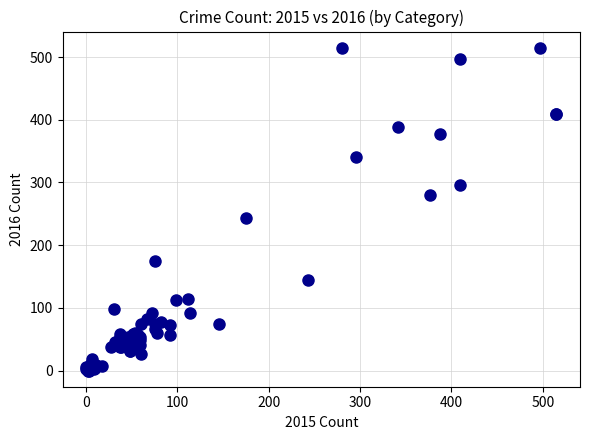

What Y value in the scatter plot is closest to 257?

243